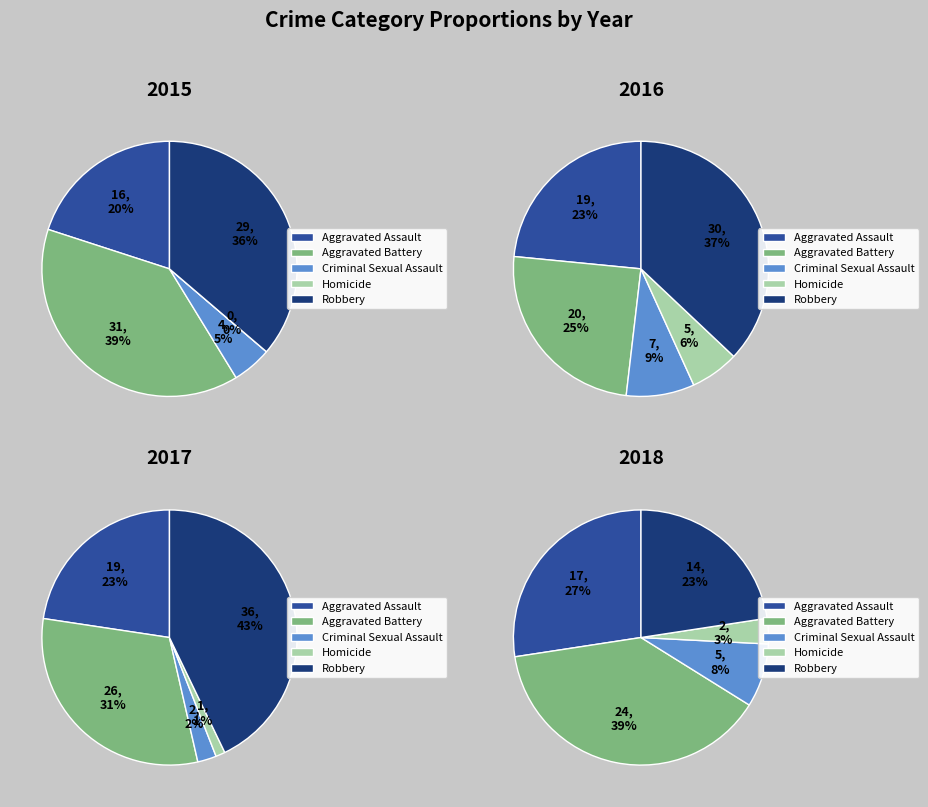

Combined, do Homicide and Criminal Sexual Assault account for over 50%?

No